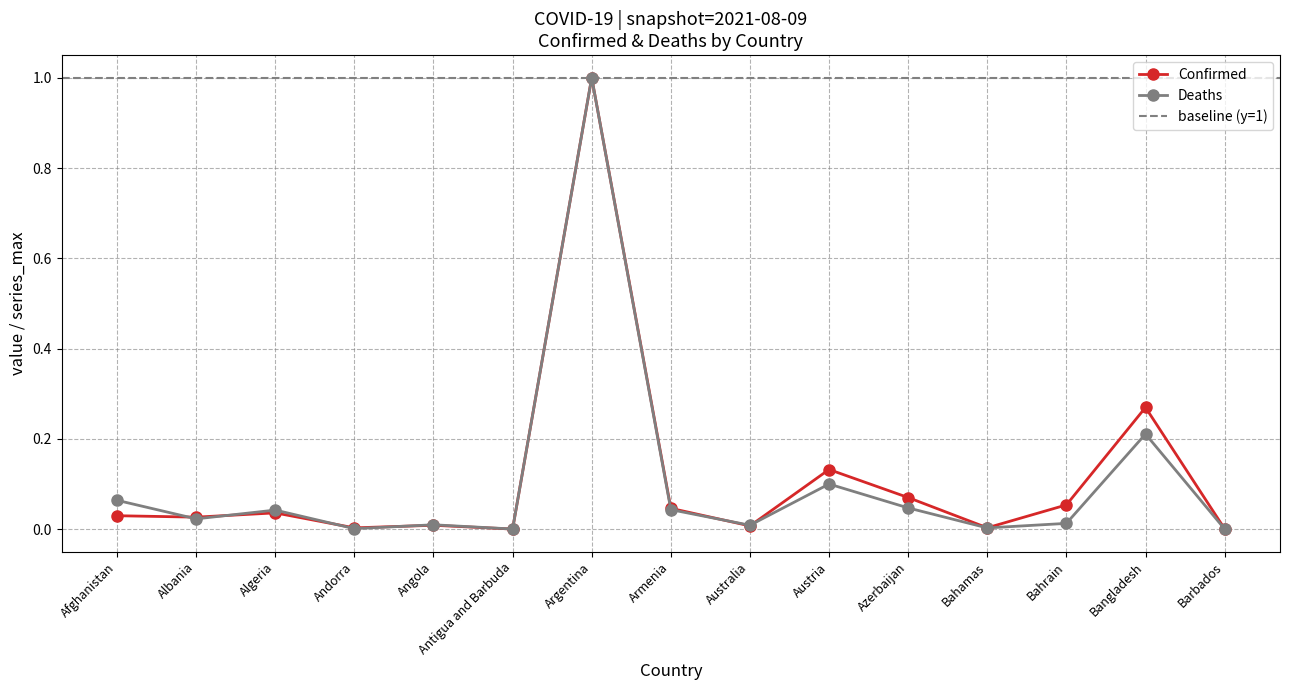

What are all the series names shown in the legend?

Confirmed, Deaths